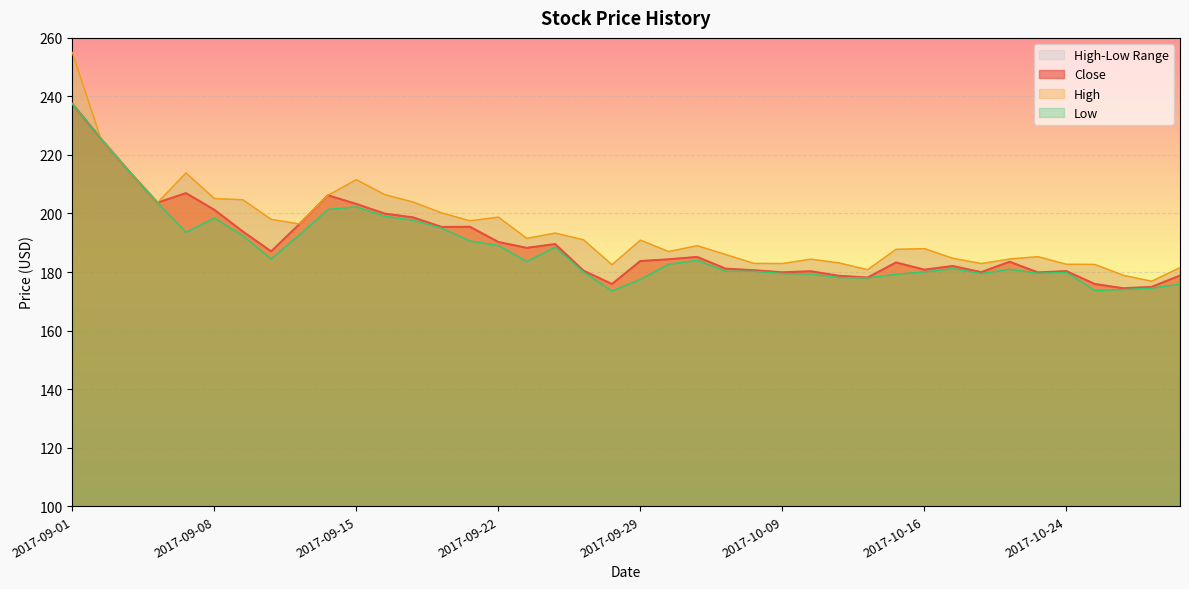

List the labels in order of High value, largest first.

2017-09-01, 2017-09-04, 2017-09-05, 2017-09-07, 2017-09-15, 2017-09-18, 2017-09-14, 2017-09-08, 2017-09-11, 2017-09-19, 2017-09-06, 2017-09-20, 2017-09-22, 2017-09-12, 2017-09-21, 2017-09-13, 2017-09-26, 2017-09-25, 2017-09-27, 2017-09-29, 2017-10-04, 2017-10-16, 2017-10-13, 2017-10-03, 2017-10-05, 2017-10-23, 2017-10-17, 2017-10-19, 2017-10-10, 2017-10-11, 2017-10-06, 2017-10-09, 2017-10-18, 2017-10-24, 2017-10-25, 2017-09-28, 2017-10-30, 2017-10-12, 2017-10-26, 2017-10-27